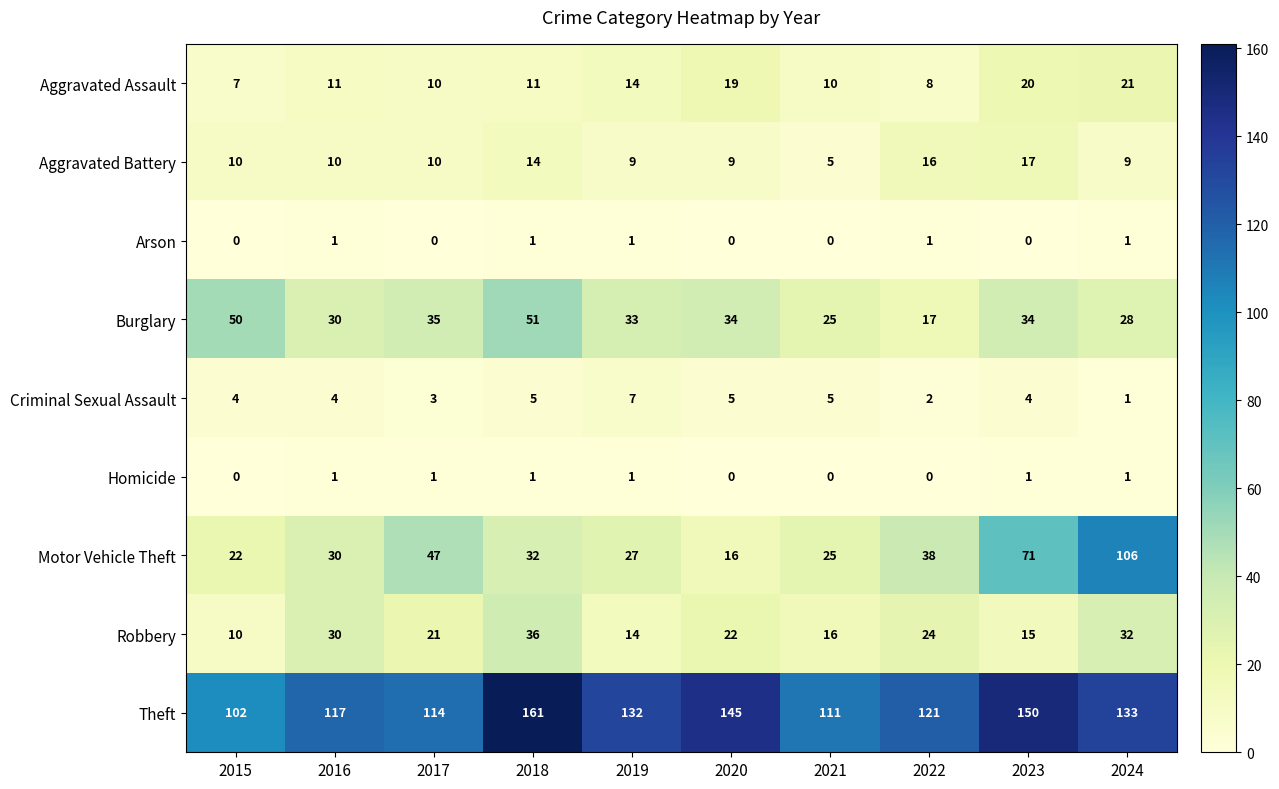

What is the difference between the highest and lowest values at 2022?

121